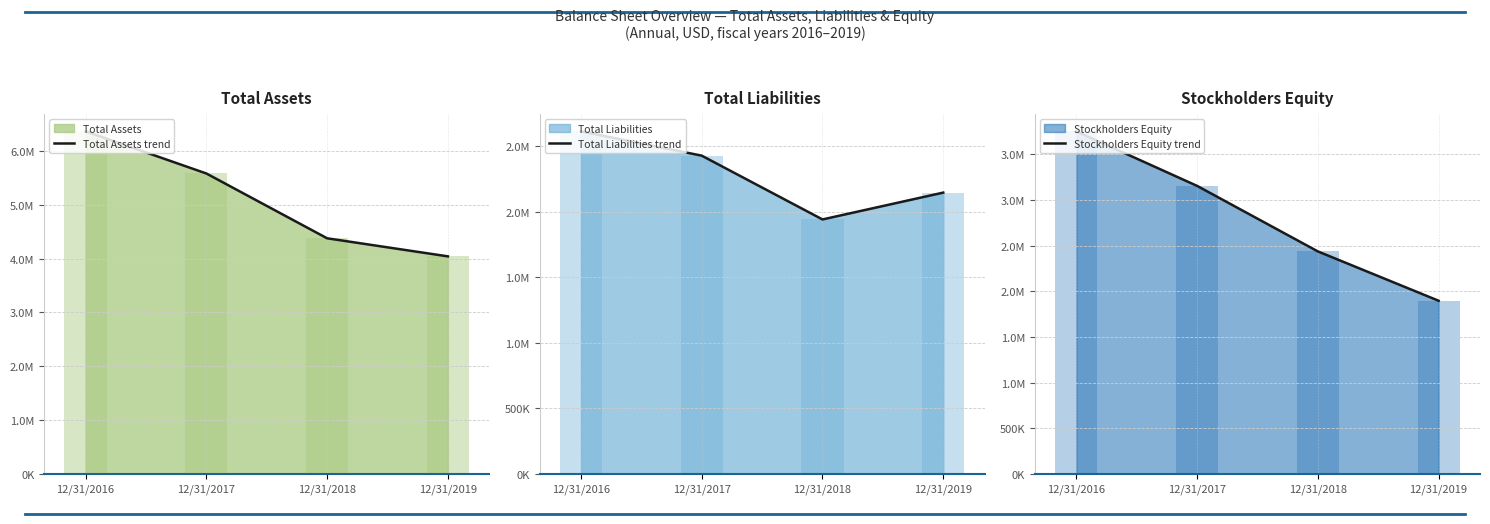

Is it true that Stockholders Equity trend equals 4356508 at 12/31/2018?

False